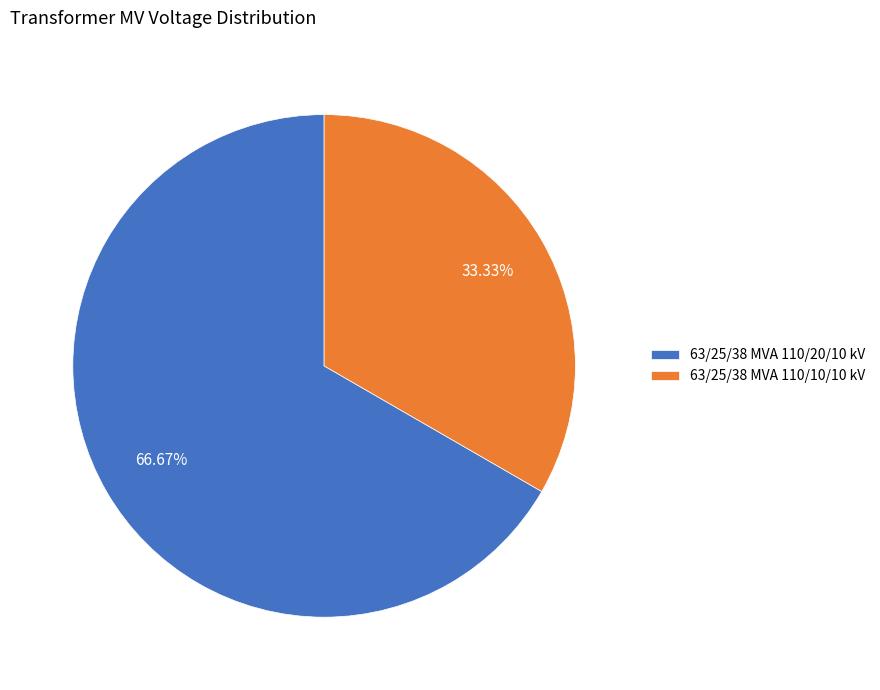

Rank the categories by value from lowest to highest.

63/25/38 MVA 110/10/10 kV, 63/25/38 MVA 110/20/10 kV